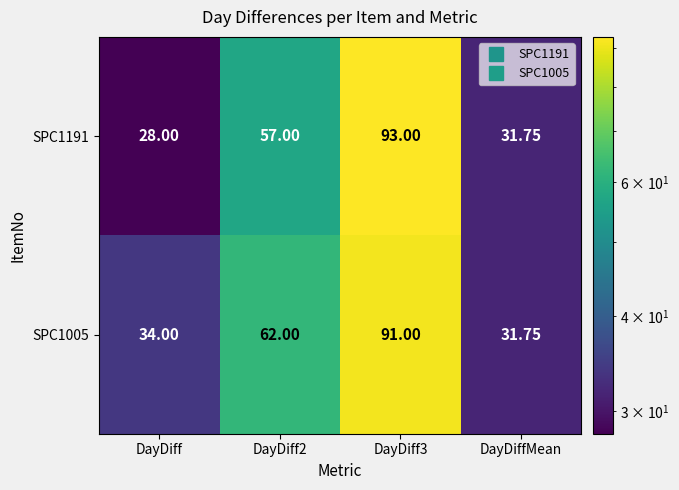

At DayDiff2, list the series in order from smallest to largest.

SPC1191, SPC1005